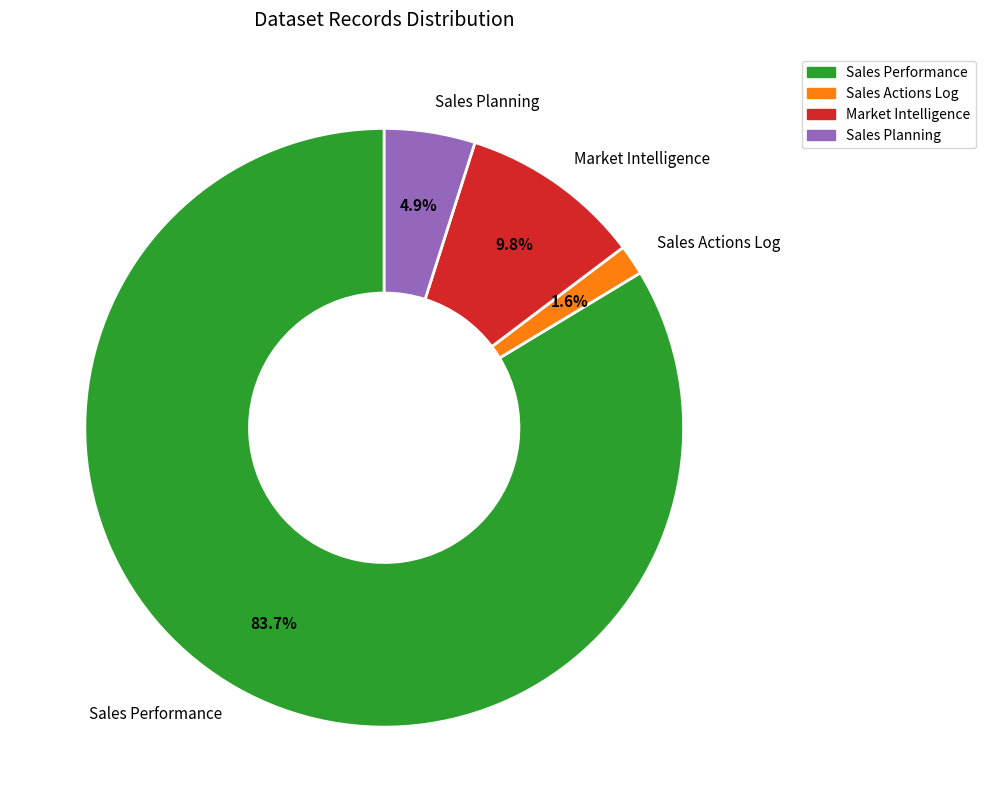

True or false: Sales Performance accounts for 95% of the total.

False